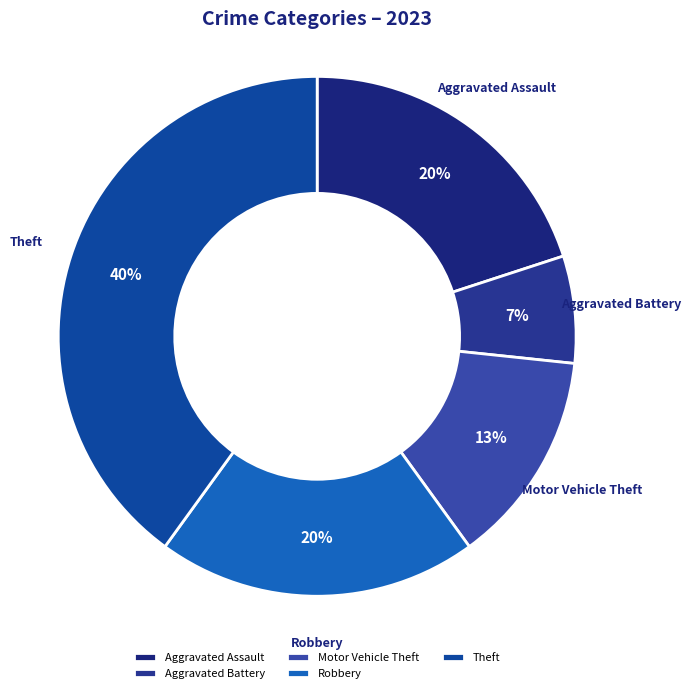

Is there any slice that represents more than half of the pie?

No